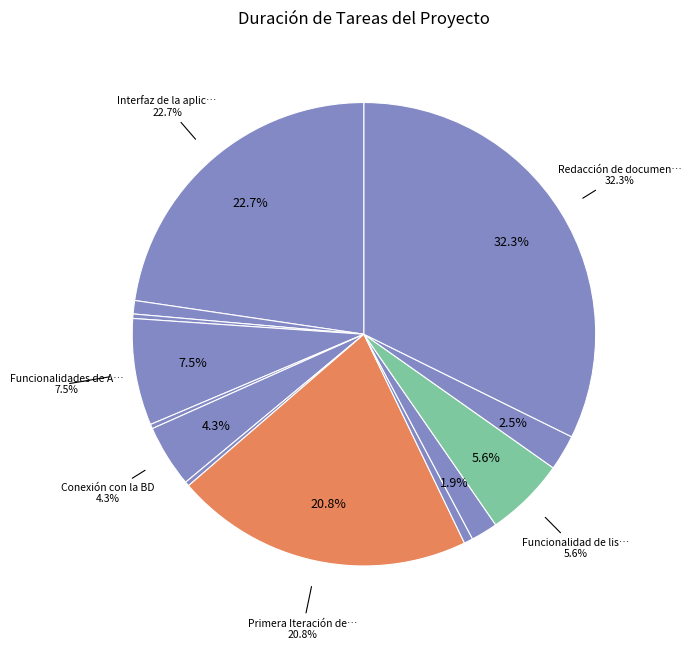

True or false: Realización del presupuesto. accounts for 11% of the total.

False